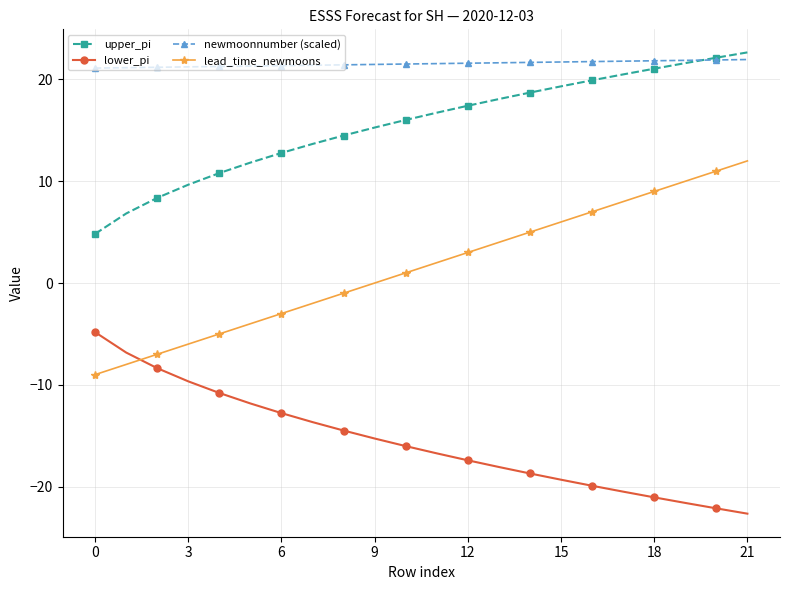

How many values in the lower_pi series exceed -16?

10